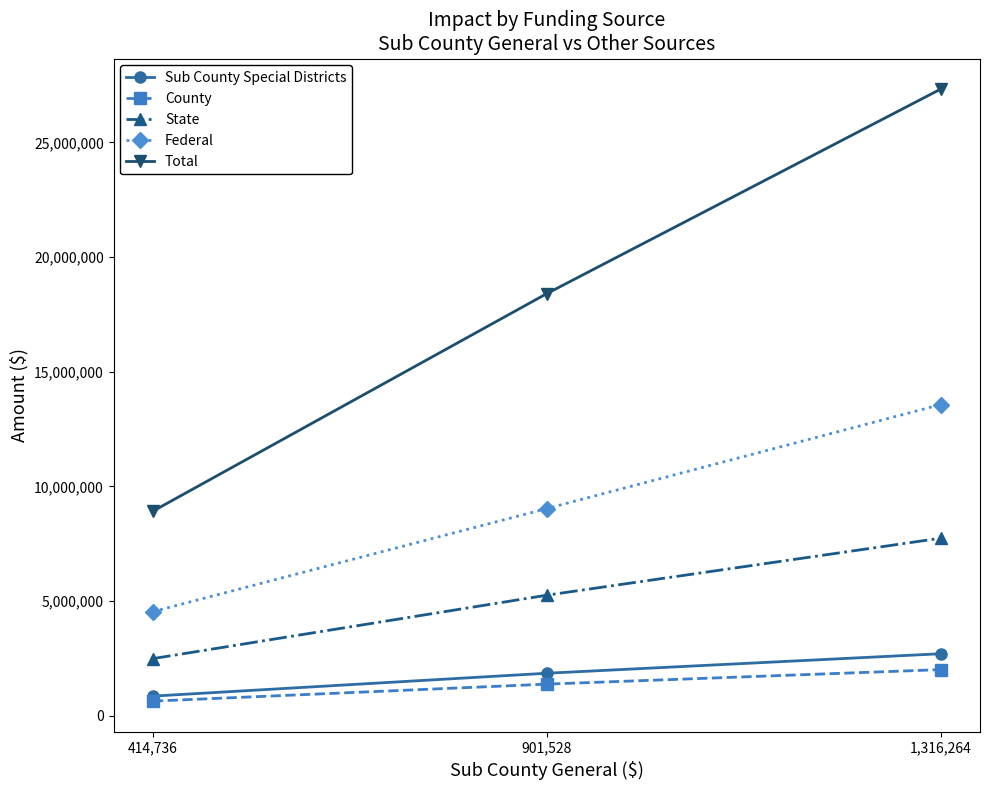

What is the total value across all series at 901,528?

35913370.5